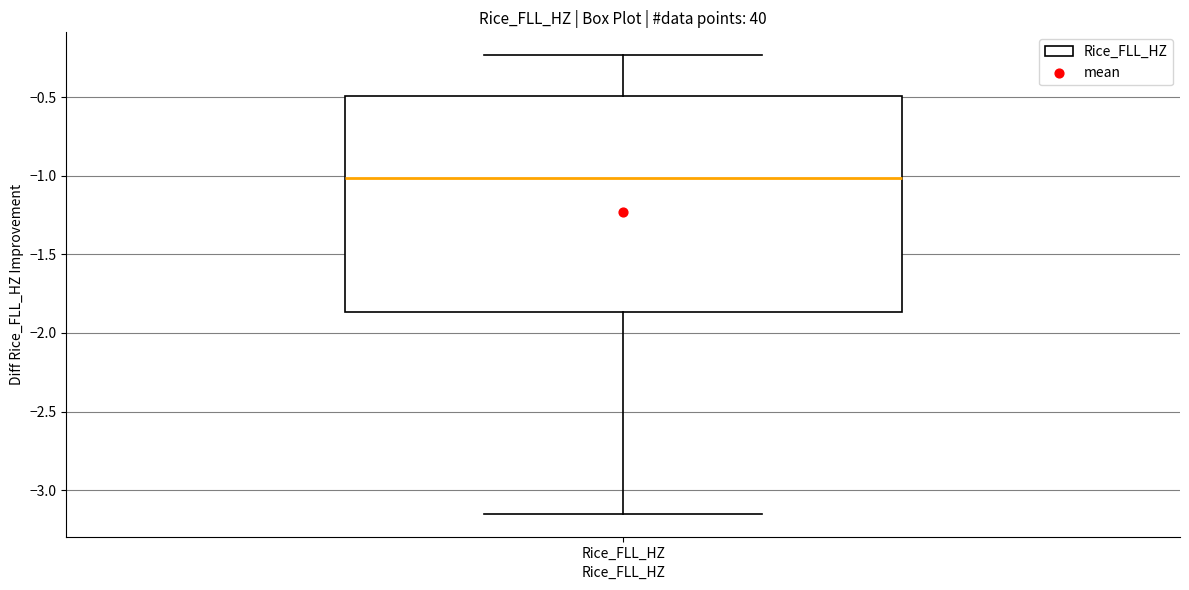

Transcribe this box plot: give where the median line is, the range the box spans, and where the two whiskers end, as read against the y-axis. The values are not printed on the chart, so give them approximately, as read against the axis.

median -1.00, box -1.85 to -0.50, whiskers -3.15 to -0.25